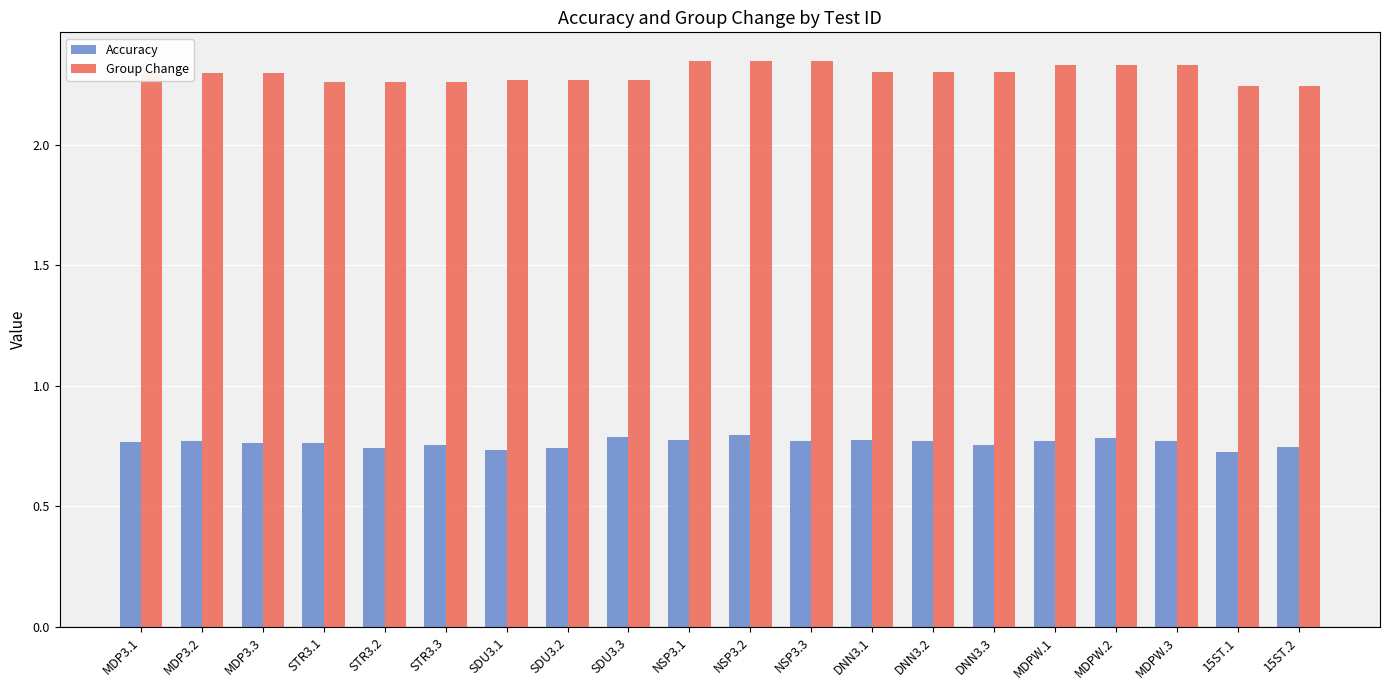

What is the sum of the Accuracy values at STR3.2 and 15ST.1?

1.5